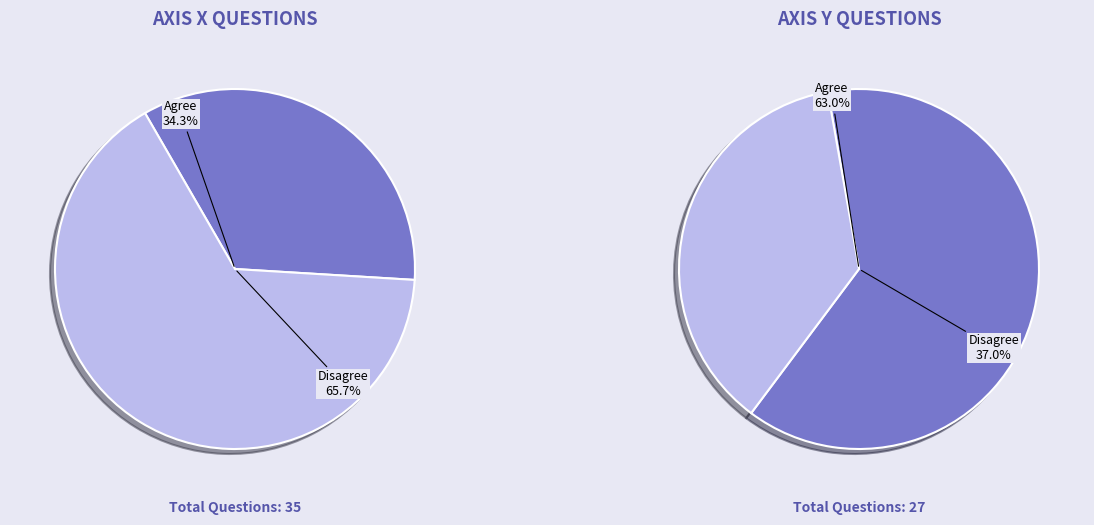

Which slice is the smallest?

y